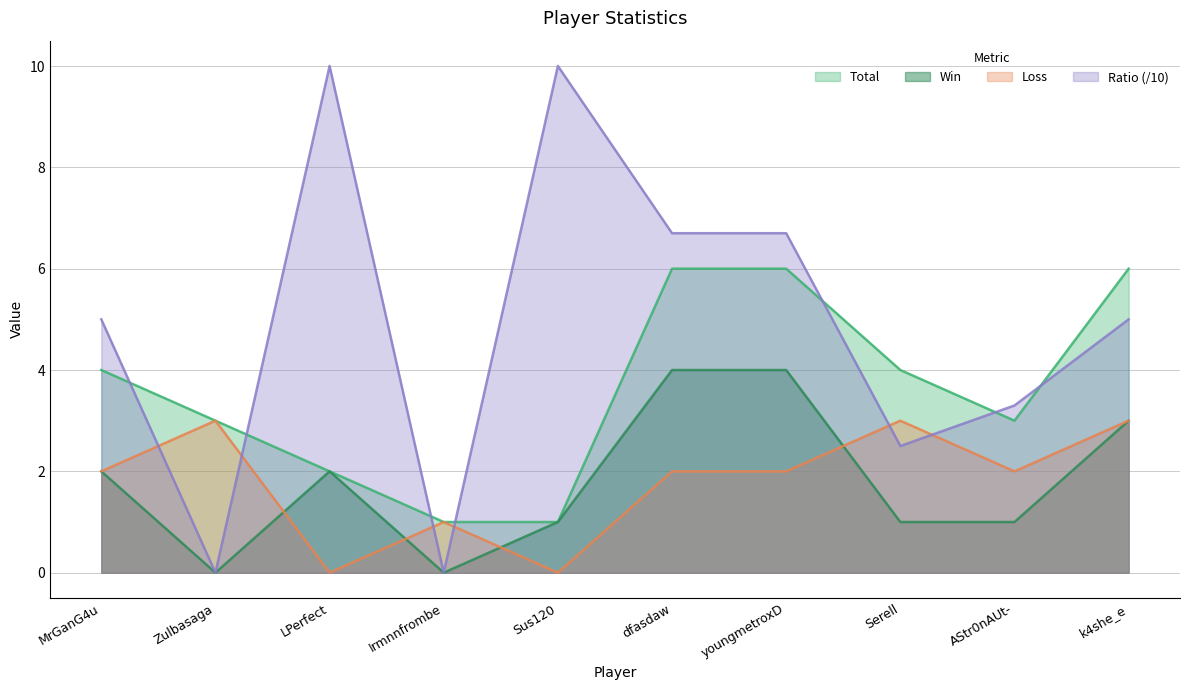

How many values in Ratio are above zero?

8